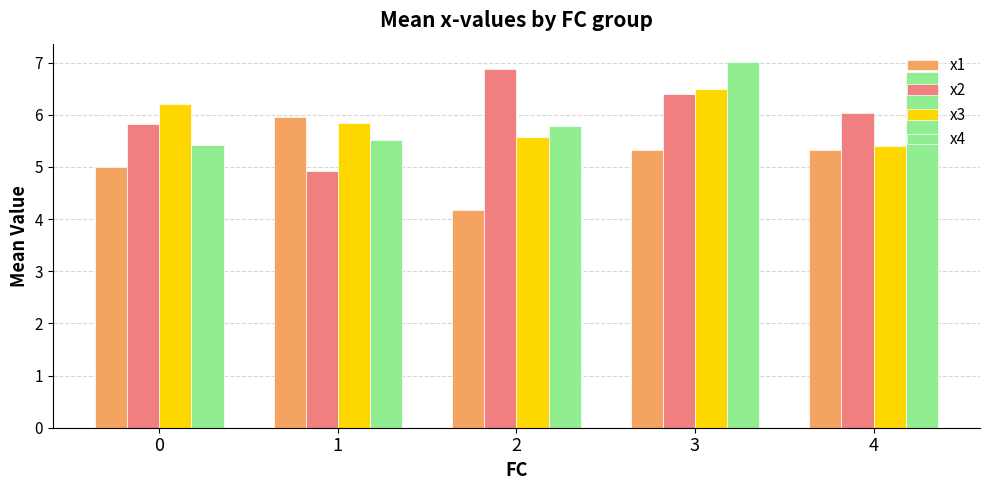

What is the minimum value for x1?

4.2